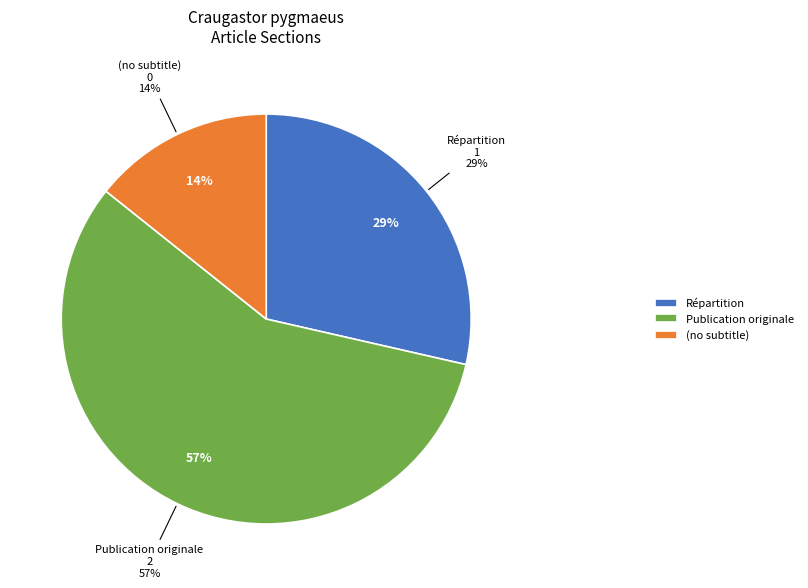

What is the majority slice?

Publication originale